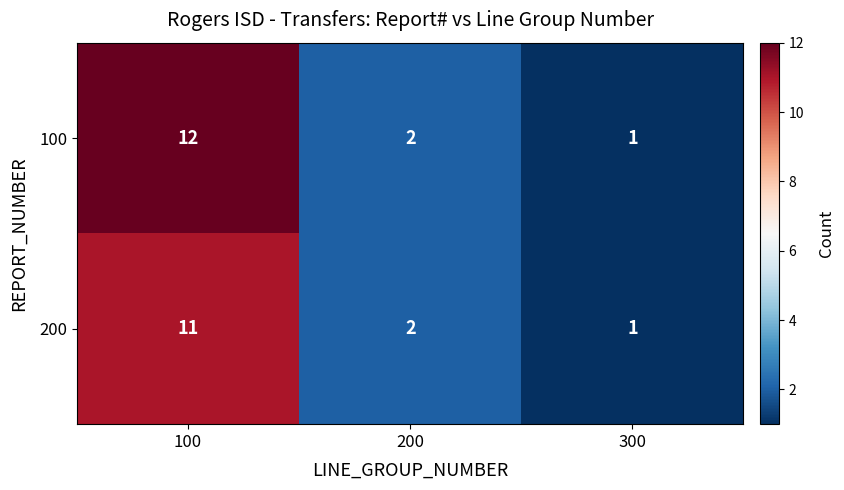

Count the number of categories in the chart.

3